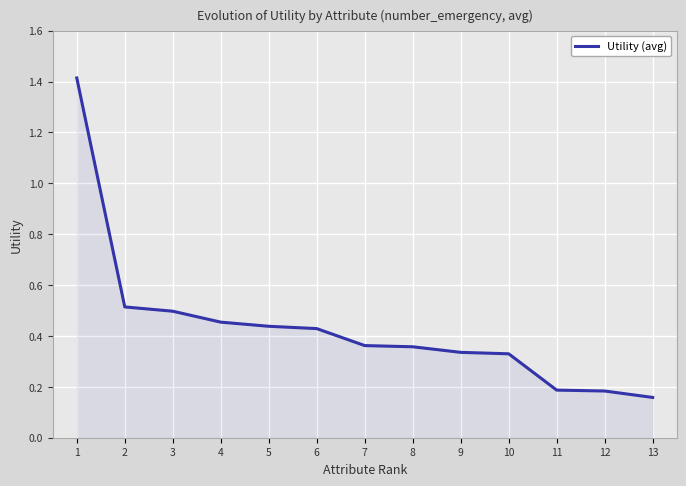

What is the difference between the maximum and minimum values?

1.3